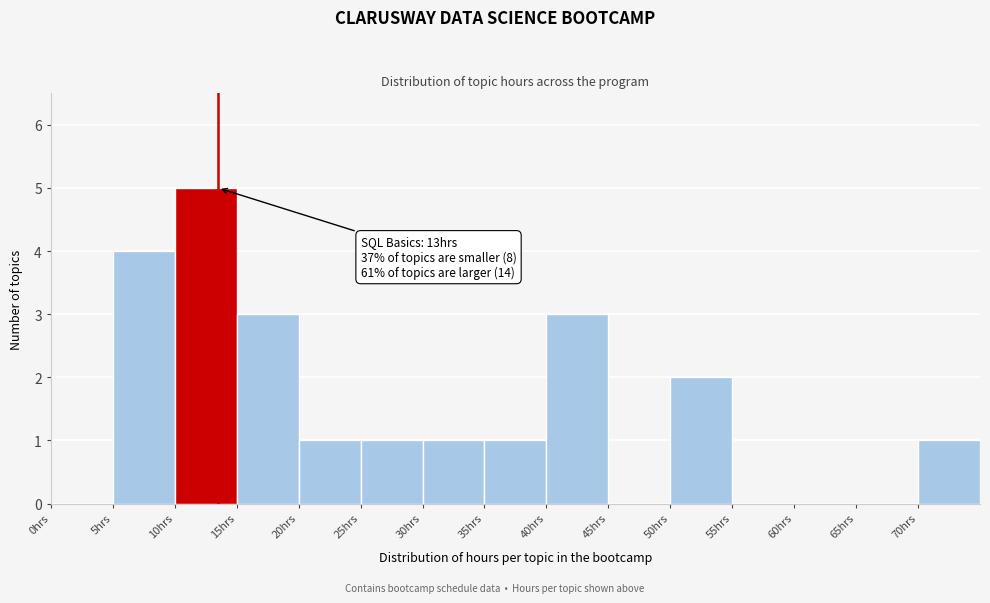

Which range on the x-axis has the tallest bar?

10 to 15